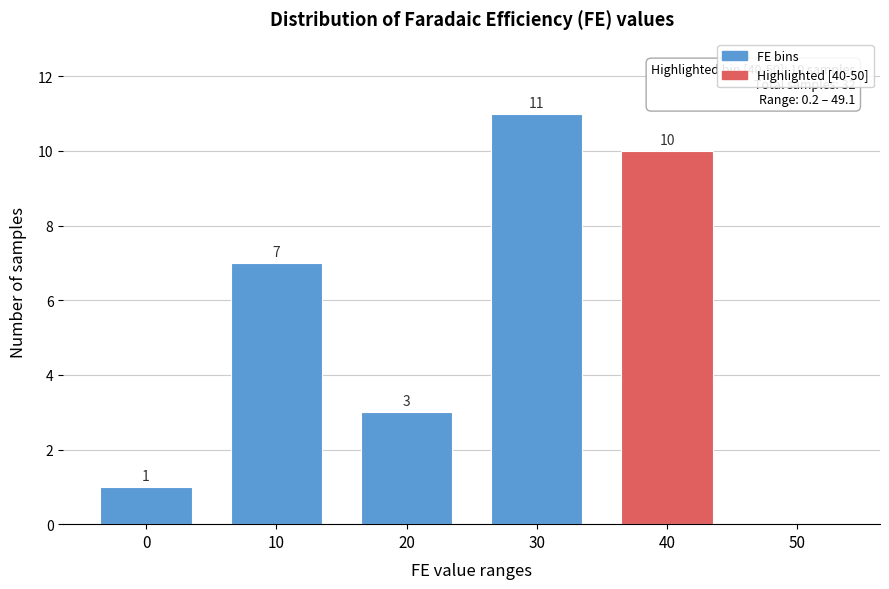

Reading left to right, list all the values displayed in this chart.

0=1	10=7	20=3	30=11	40=10	50=0